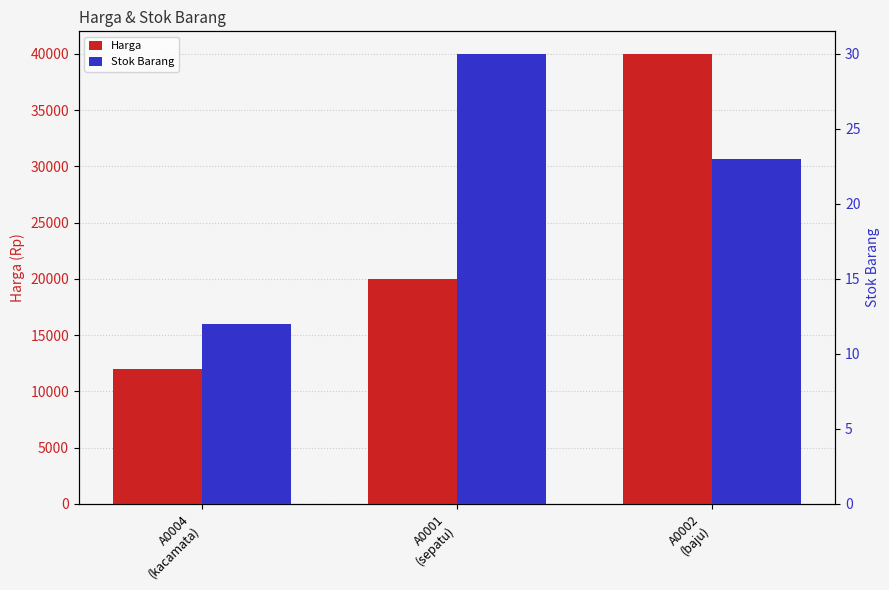

Are the bars horizontal?

No